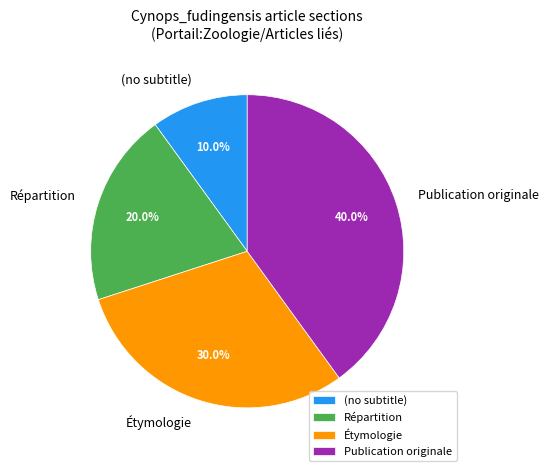

What is the smallest slice in the pie chart?

(no subtitle)